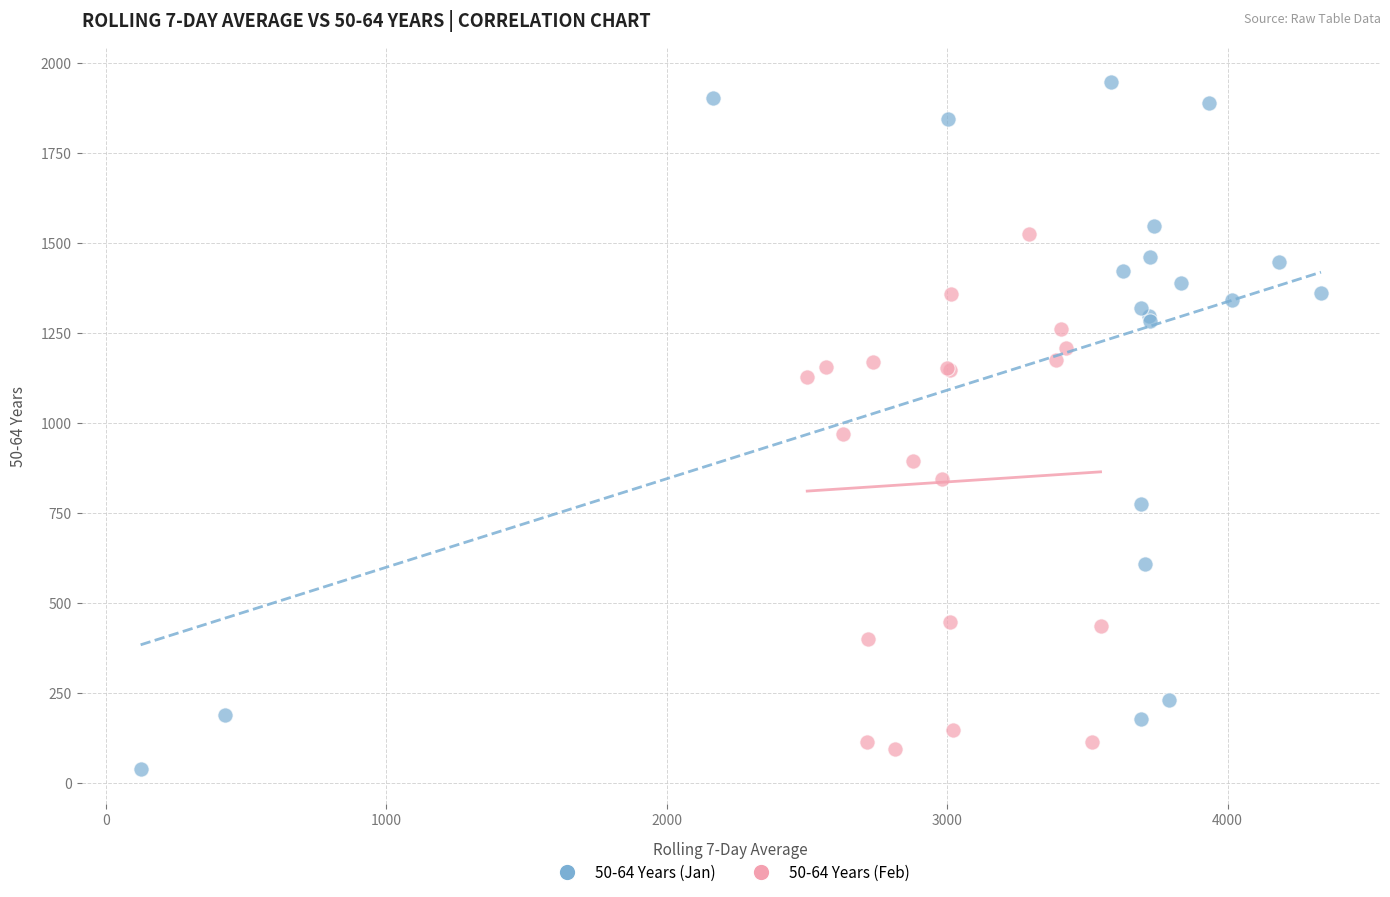

Which series has the widest spread of Y values?

50-64 Years (Jan)